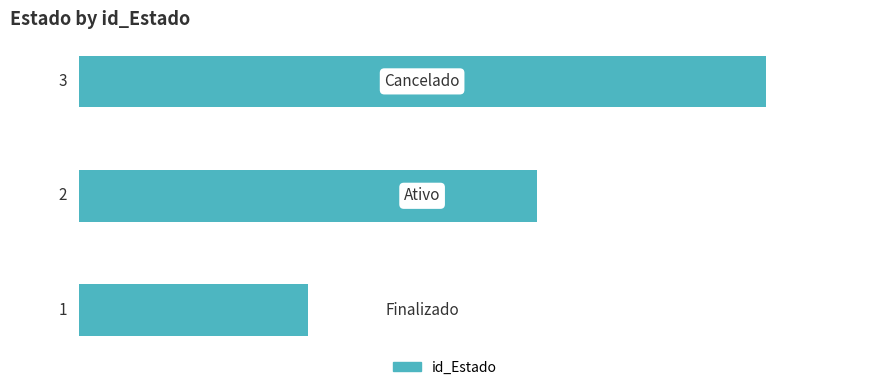

Count the number of categories in the chart.

3